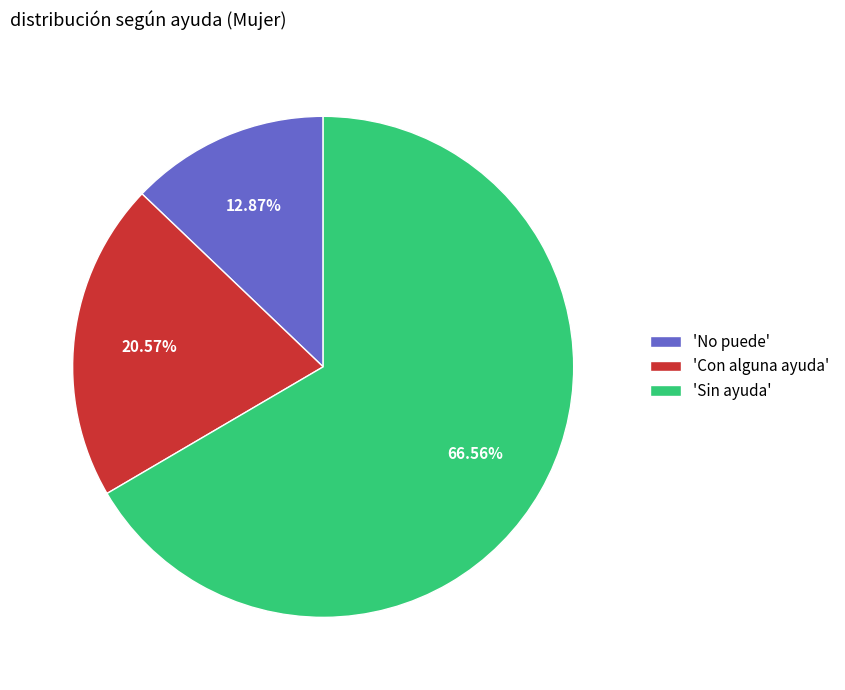

Which has a higher value, 'Sin ayuda' or 'Con alguna ayuda'?

'Sin ayuda'